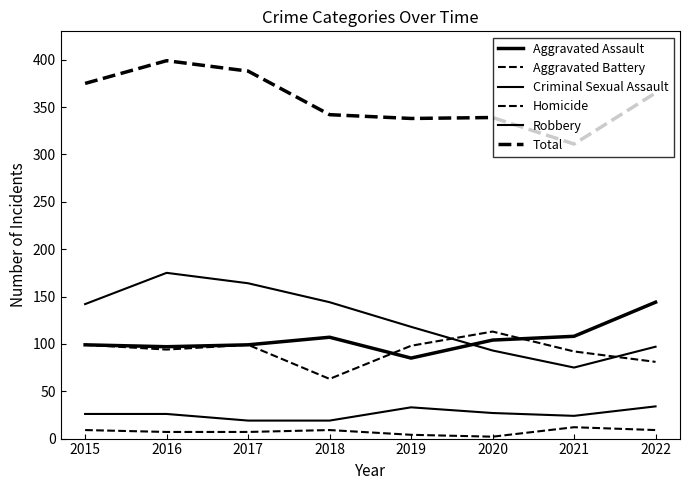

In Total, how many points are lower than both neighbors (excluding endpoints)?

2